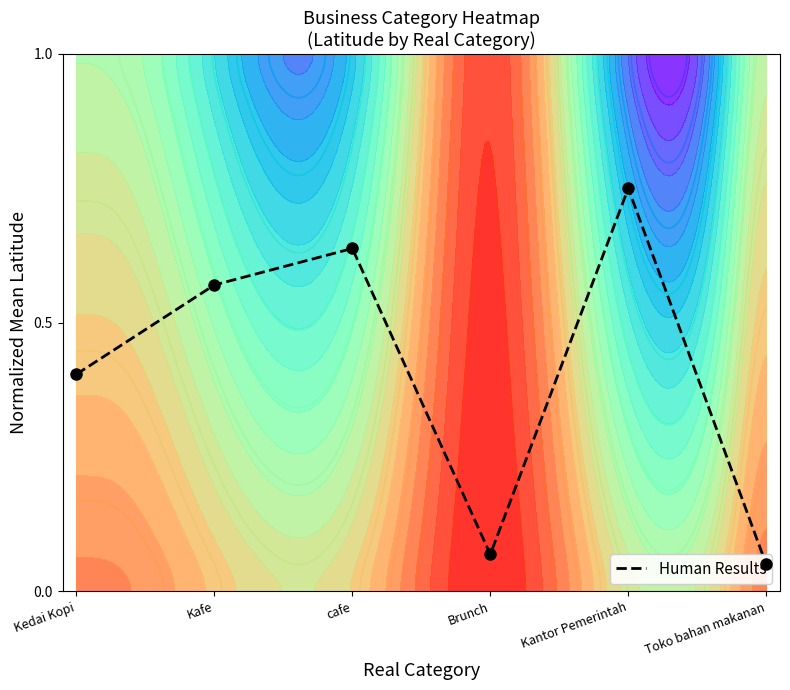

Where is the data nearest to the value 0?

Toko bahan makanan